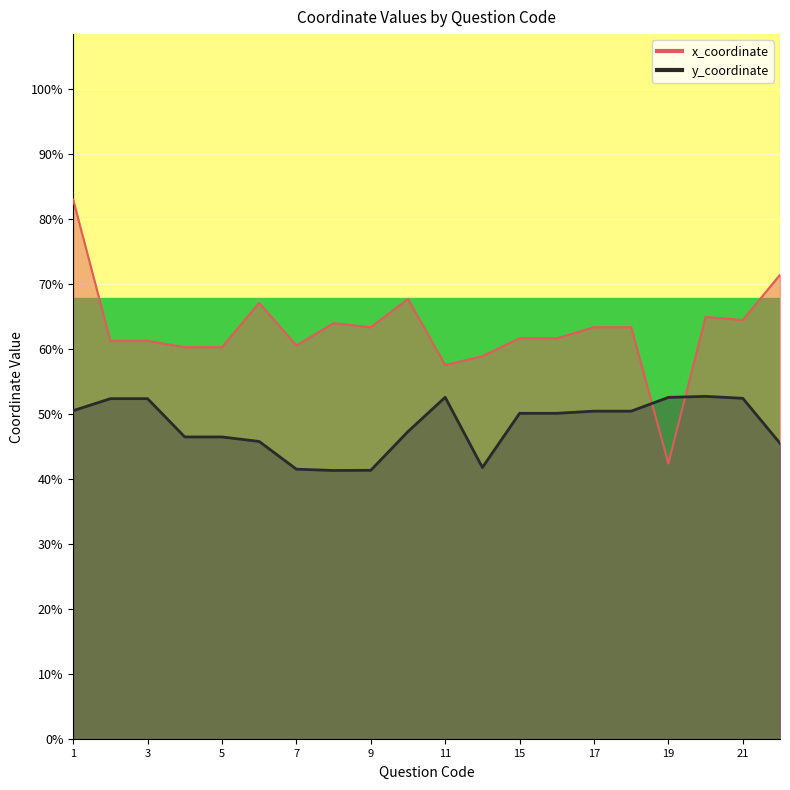

What is the average value of the x_coordinate series?

37.5